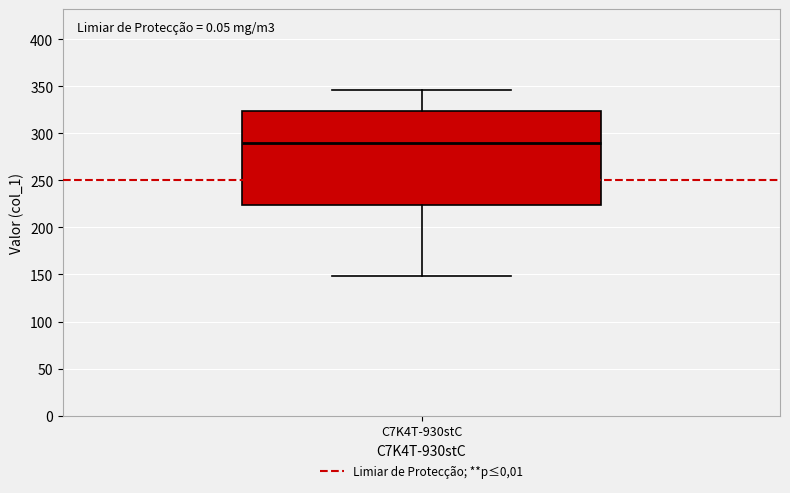

Where does the lower whisker of the box for C7K4T-930stC end on the y-axis? The values are not printed on the chart, so give them approximately, as read against the axis.

150